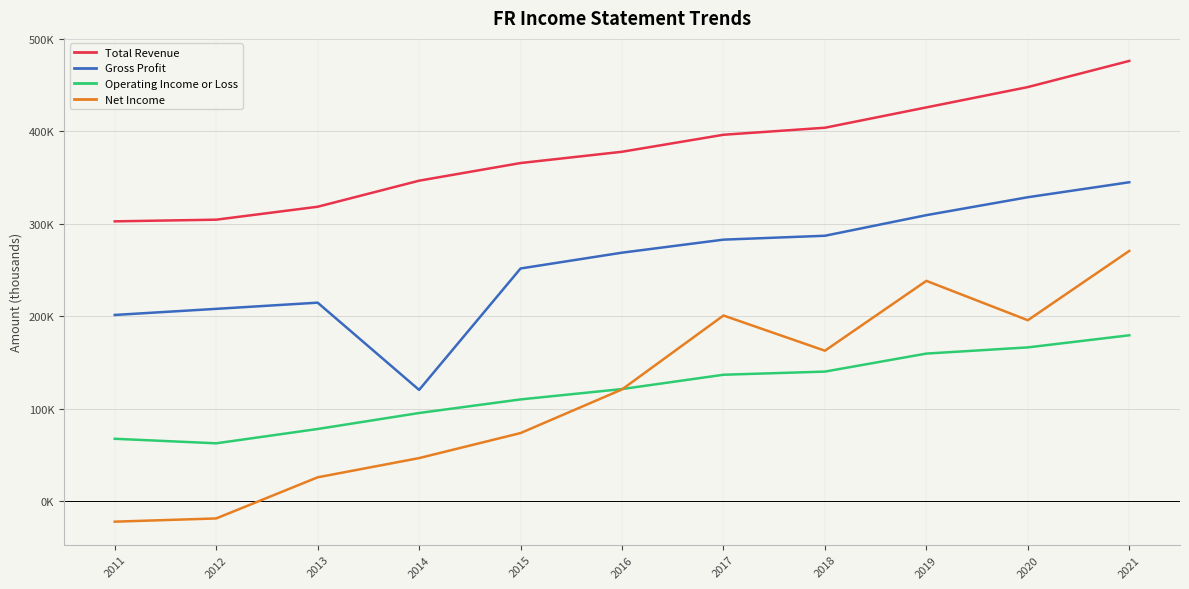

Is this an area chart (filled region under the line)?

No